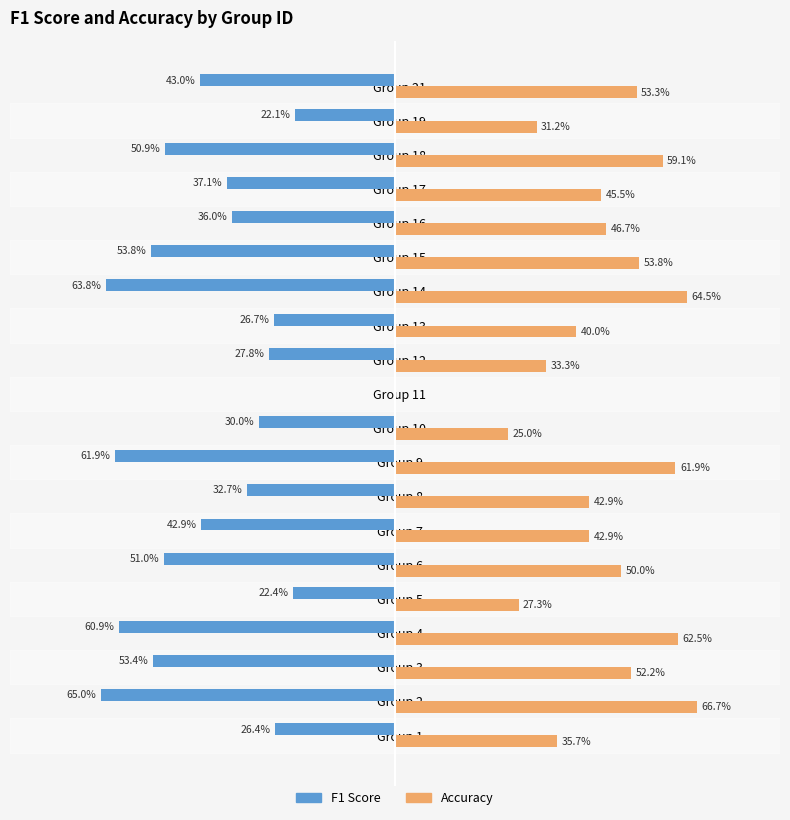

What are all the series names shown in the legend?

F1 Score, Accuracy